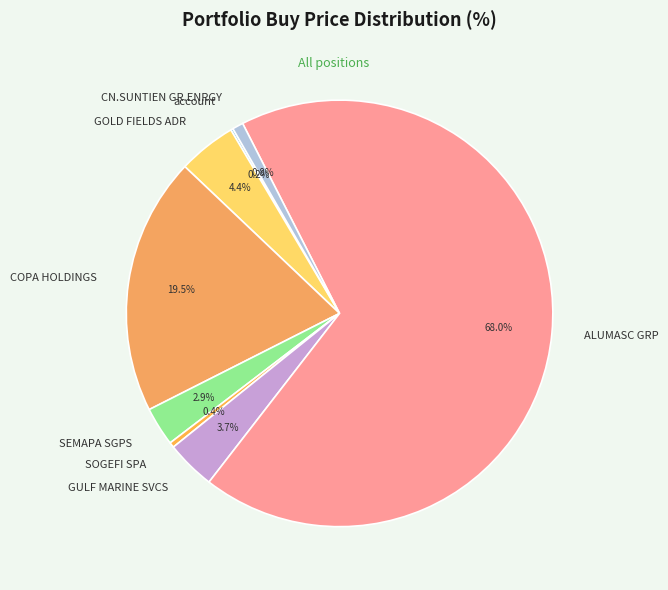

The GULF MARINE SVCS slice represents 11% of the pie. True or false?

False